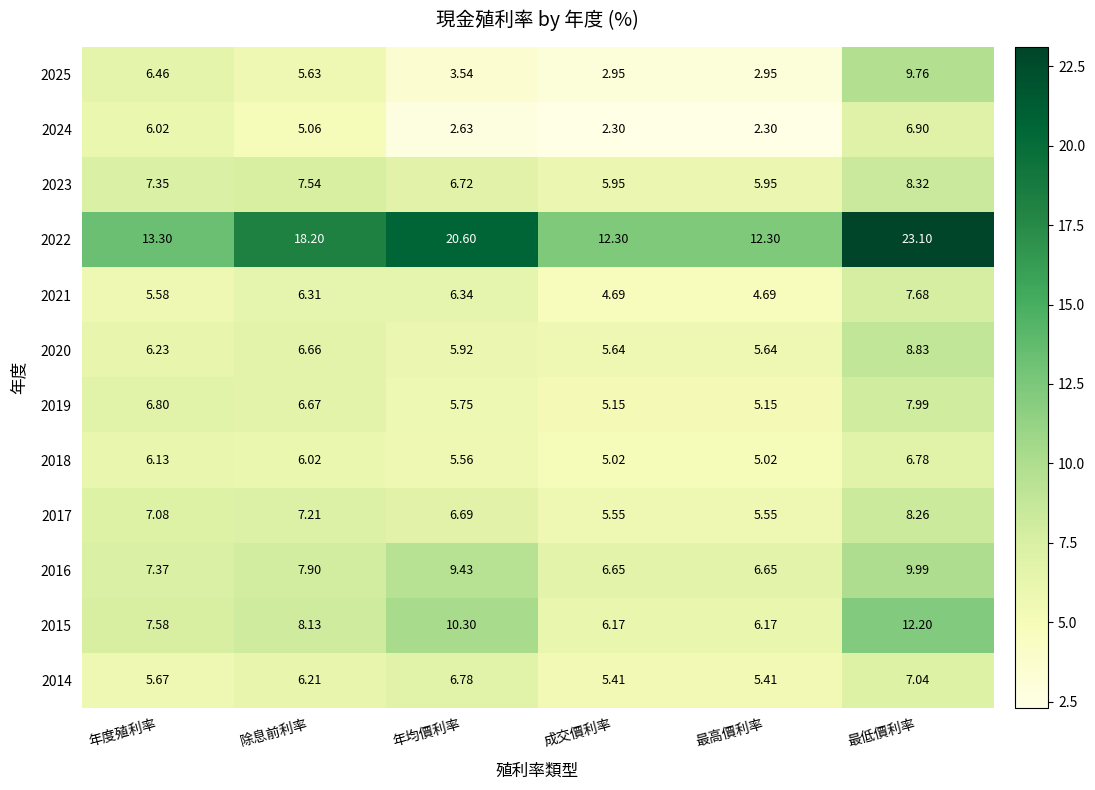

What is the difference between the highest and lowest values at 成交價利率?

10.0